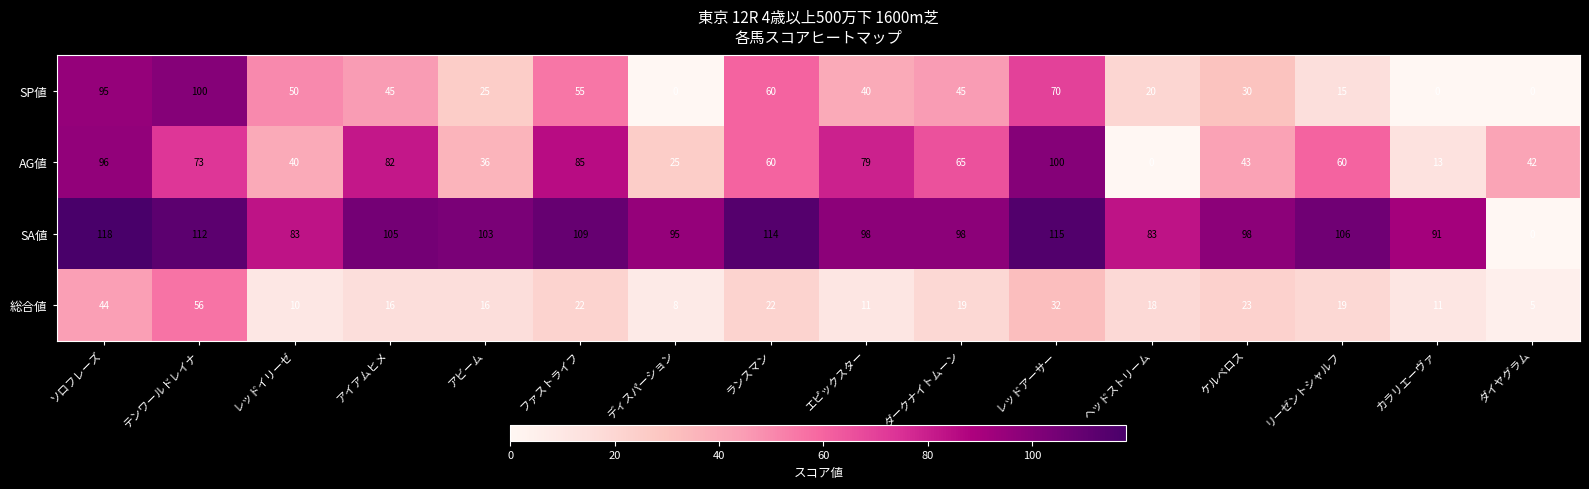

True or false: SP値 has a value of 40 at エピックスター.

True